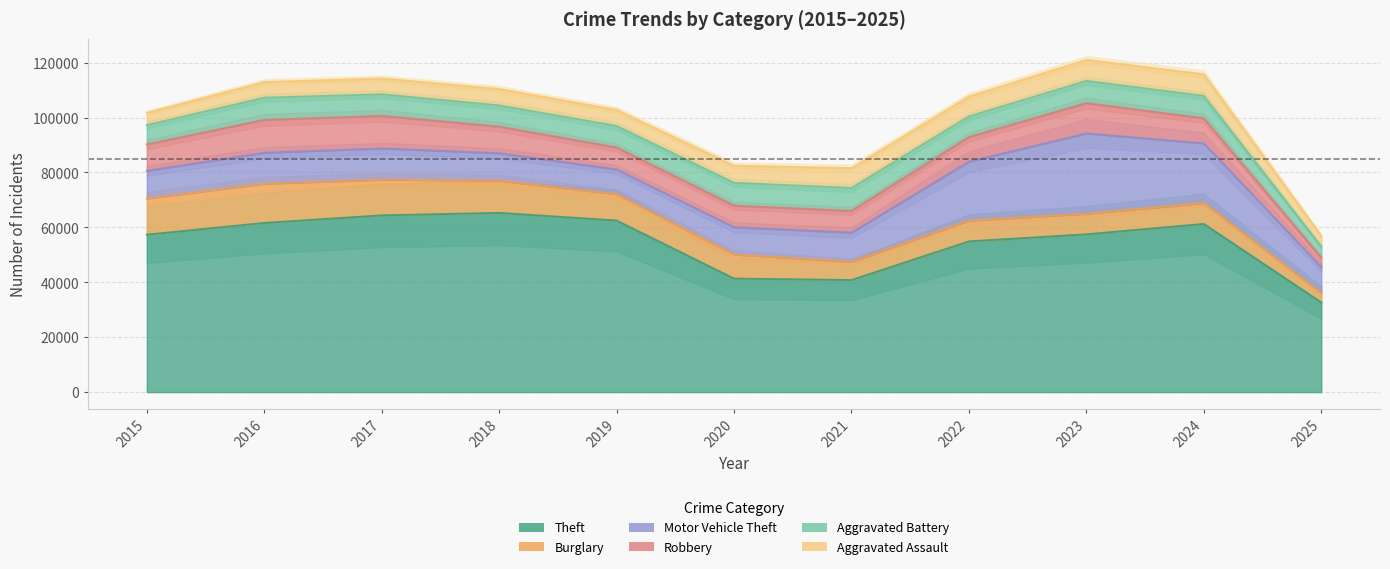

Where do Robbery and Motor Vehicle Theft first cross each other?

2015 and 2016